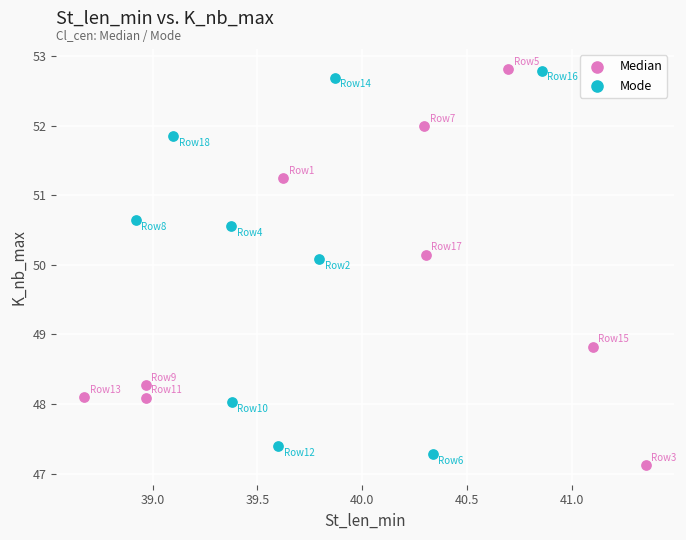

Which series has the widest spread of Y values?

Median